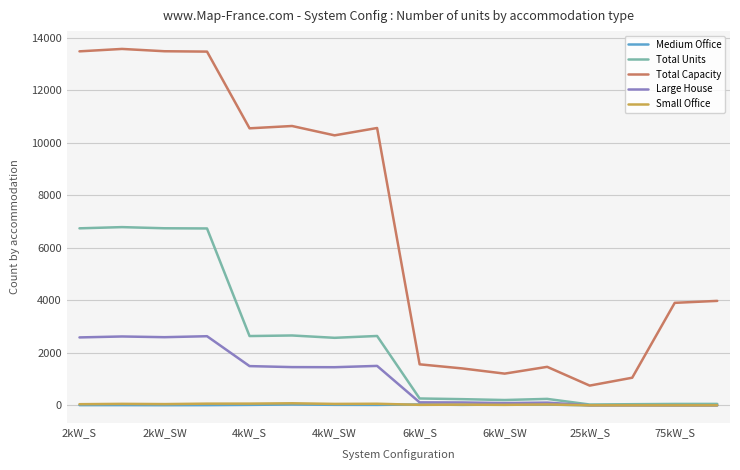

What is the greatest value displayed?

13566